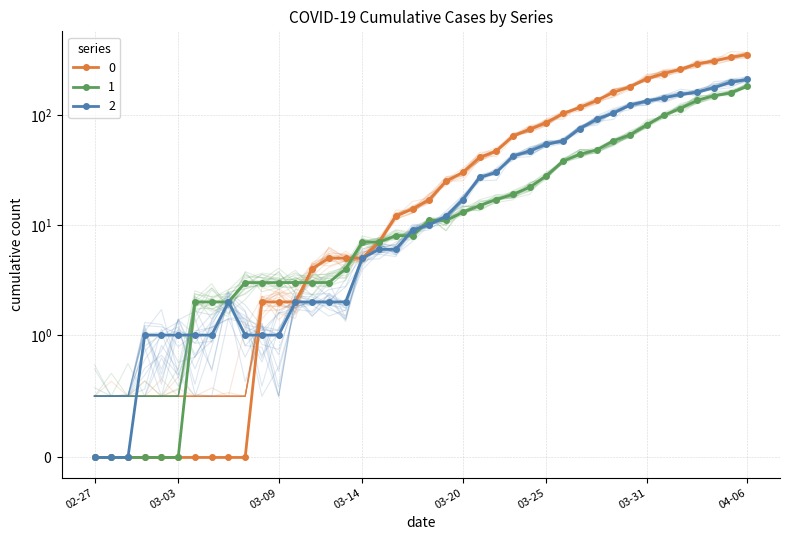

Between which two adjacent categories do 0 and 1 first intersect?

2020-03-10 and 2020-03-11